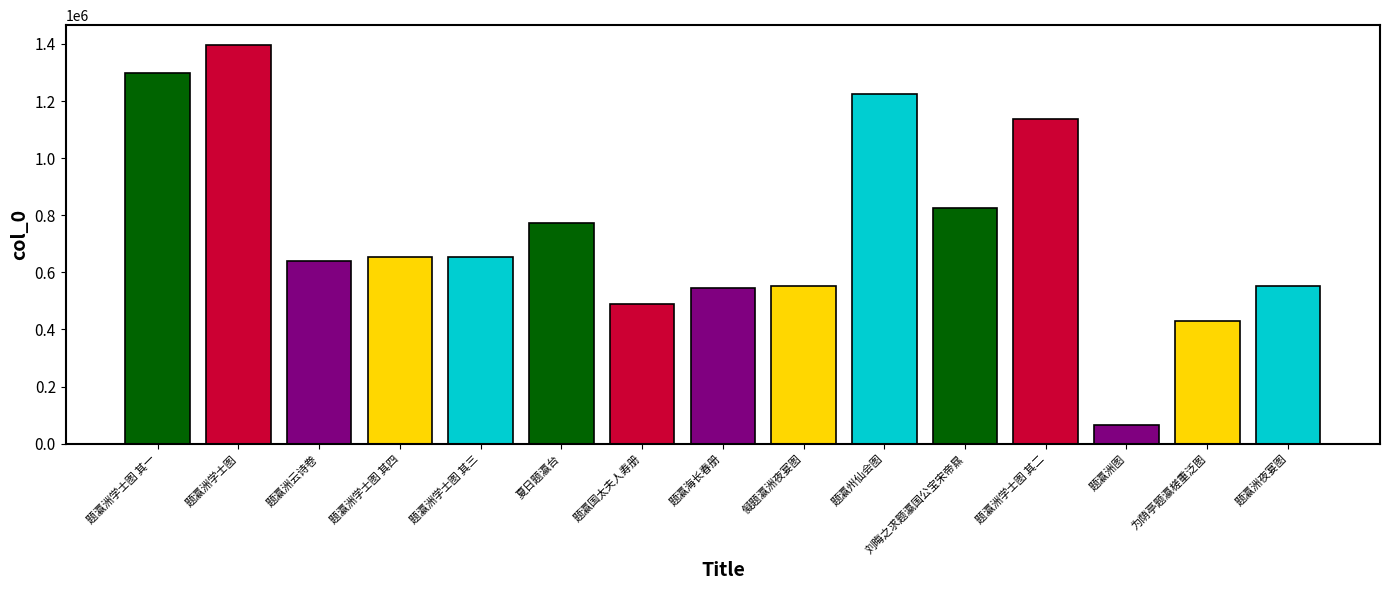

At which category does the chart reach its peak across all series?

题瀛洲学士图